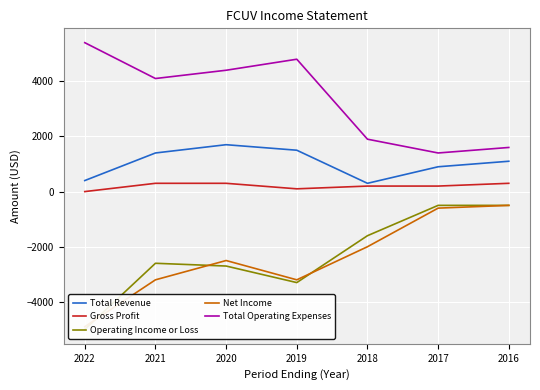

What is the sum of the Net Income values at 2017 and 2019?

-3800